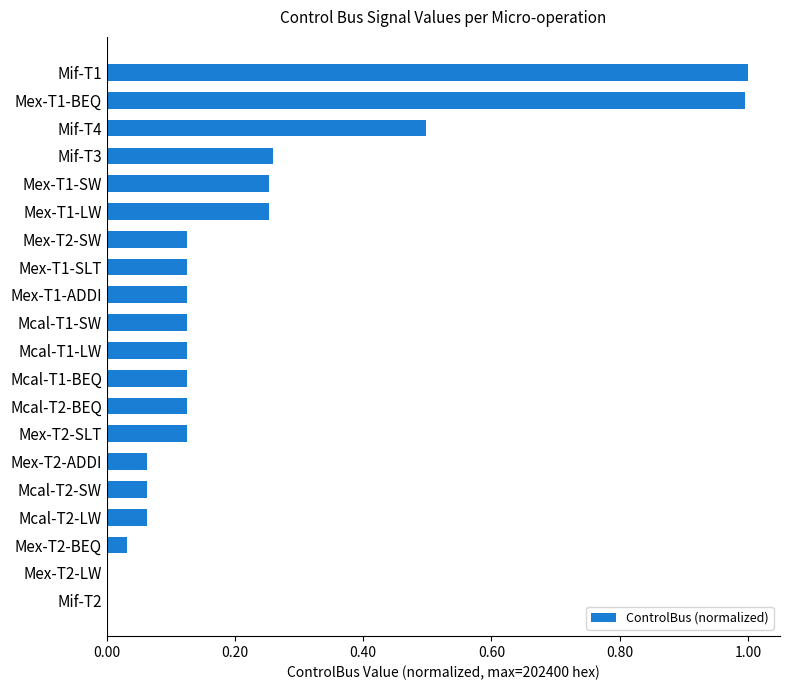

What is the change in value from Mif-T4 to Mcal-T1-SW?

-0.4